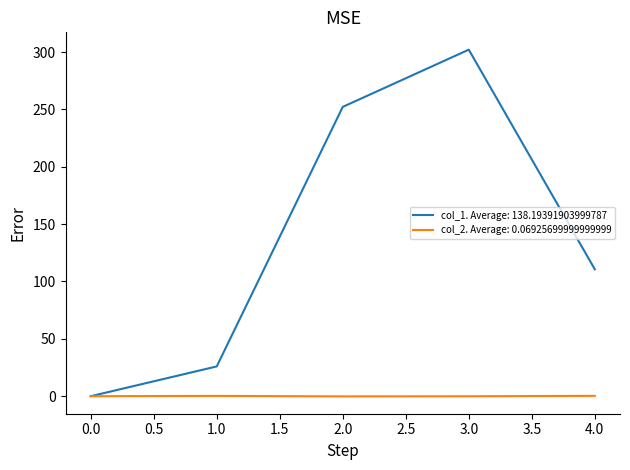

Which series has the widest spread of values?

col_1. Average: 138.19391903999787